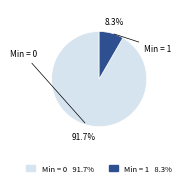

Is there any slice that represents more than half of the pie?

Yes